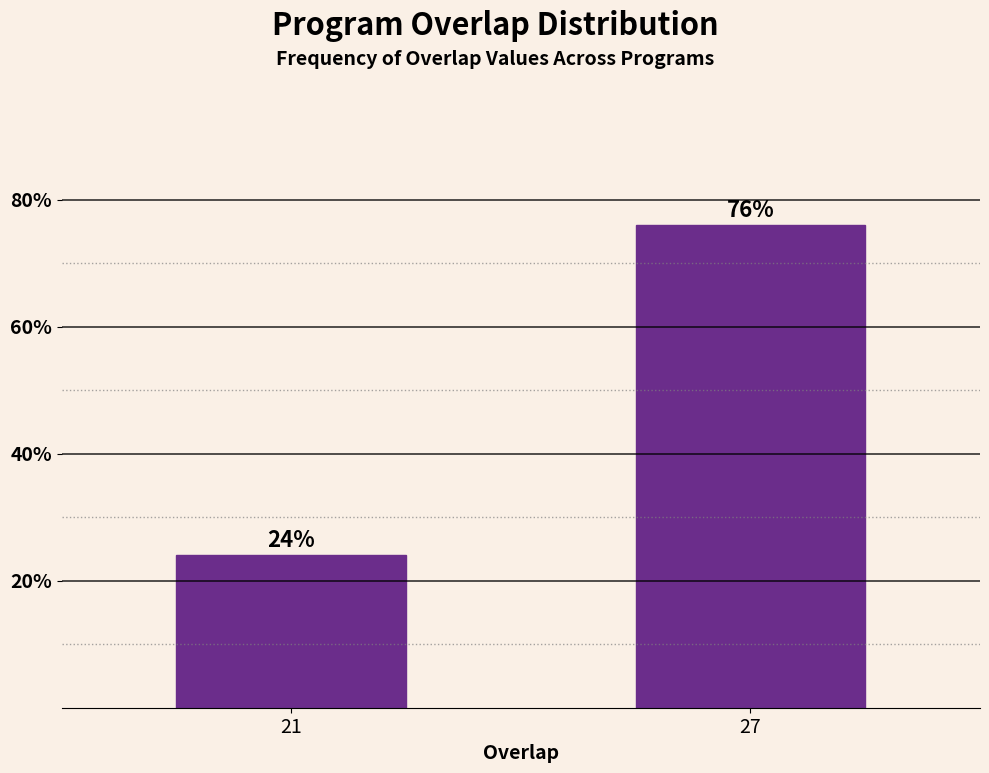

Reading left to right, transcribe all the data shown in this chart.

21=24	27=76